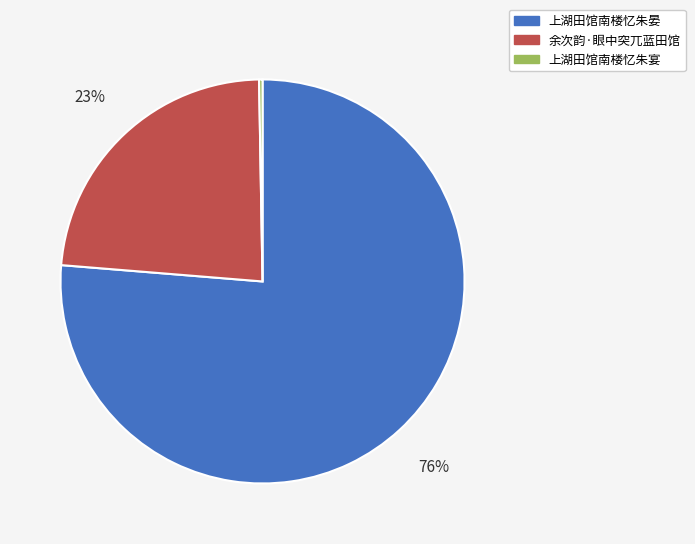

Which category has the biggest portion of the pie?

上湖田馆南楼忆朱晏